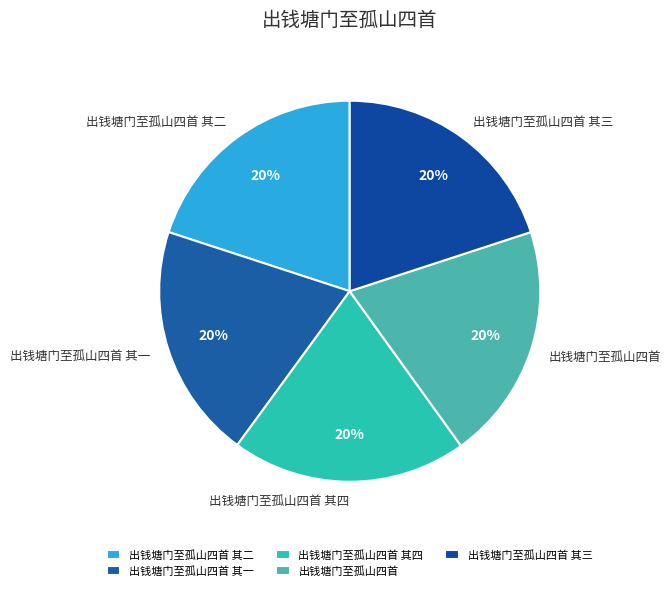

How many slices are in this pie chart?

5